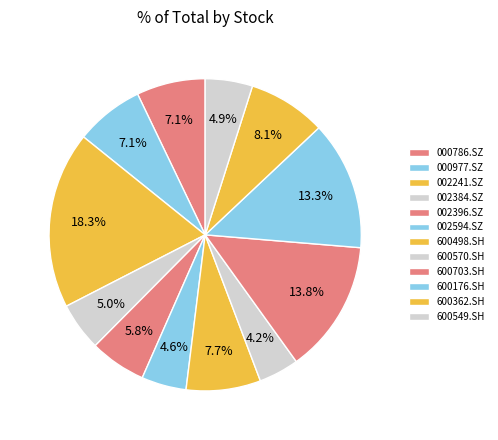

Rank the categories by value from lowest to highest.

600570.SH, 002594.SZ, 600549.SH, 002384.SZ, 002396.SZ, 000977.SZ, 000786.SZ, 600498.SH, 600362.SH, 600176.SH, 600703.SH, 002241.SZ